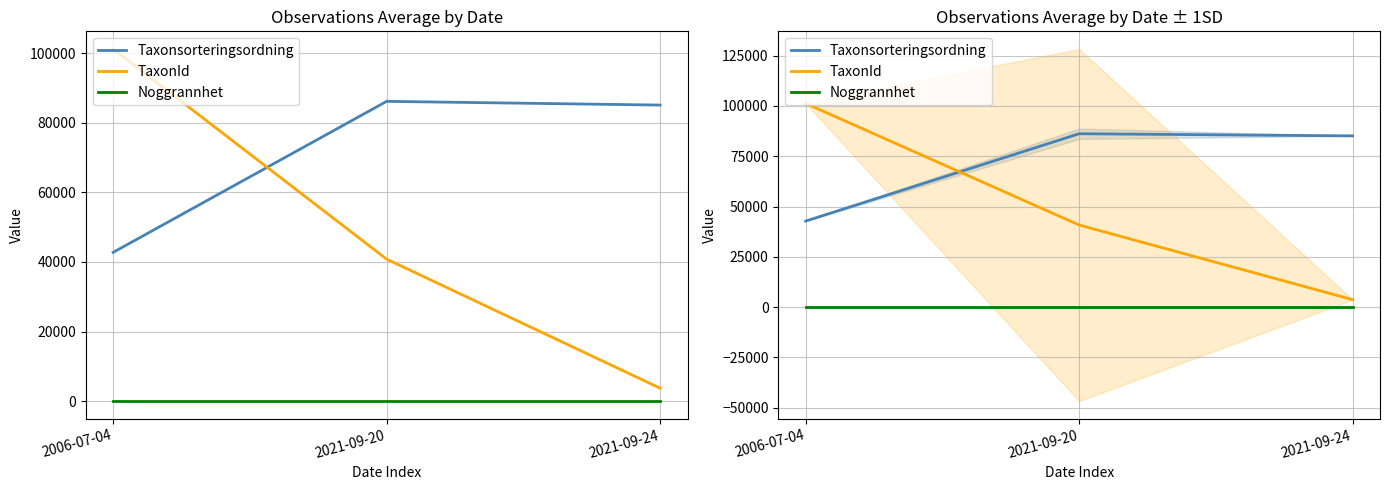

Is it true that Noggrannhet equals 10.0 at 2021-09-20?

True